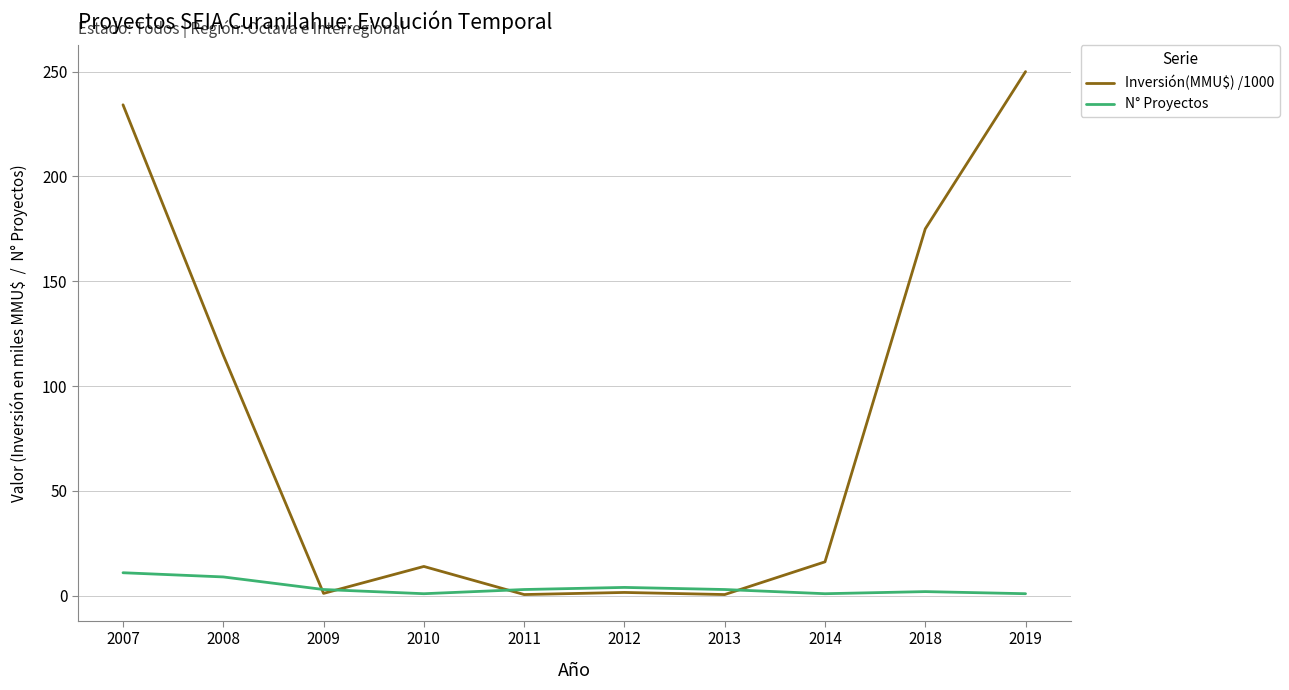

Is the value of N° Proyectos at 2011 greater than the value of Inversión(MMU$) /1000 at 2014?

No